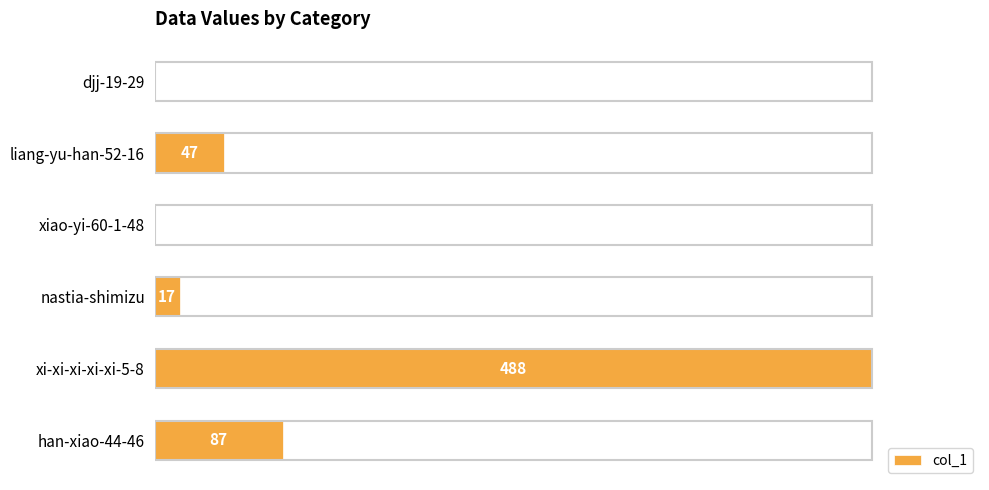

At which label is the value closest to 244?

han-xiao-44-46